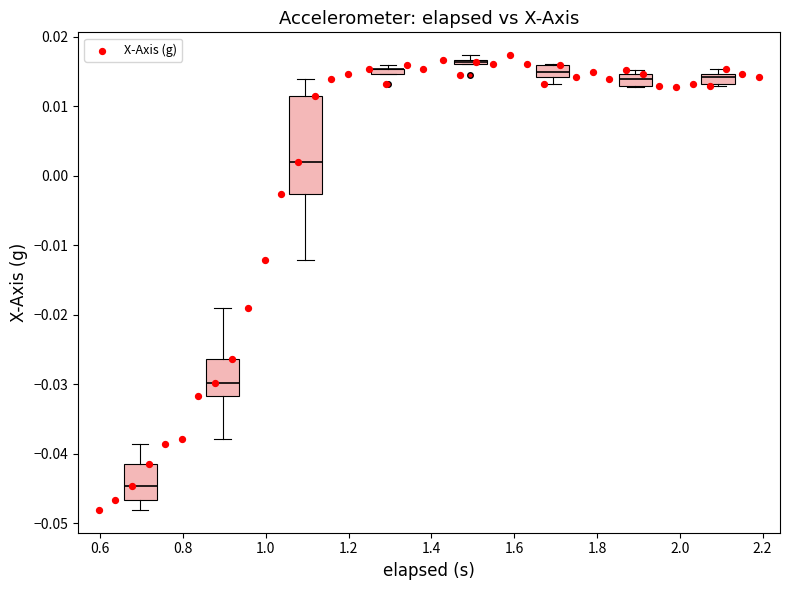

Count the number of points in this scatter plot.

40